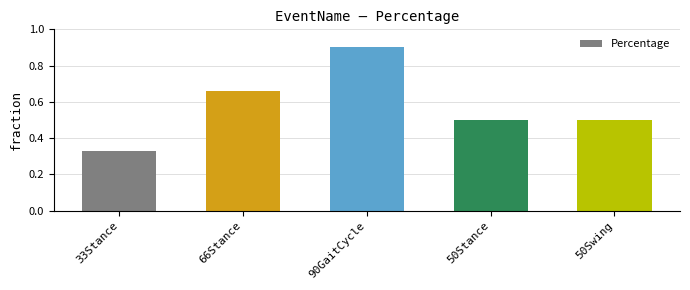

What is the average value?

0.6